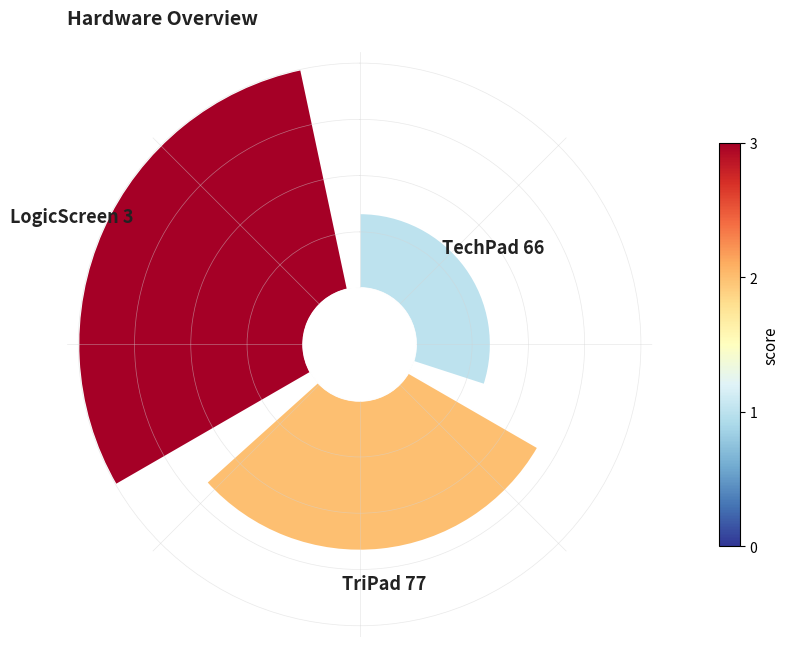

To the nearest percent, what percentage of the pie is 0?

17%